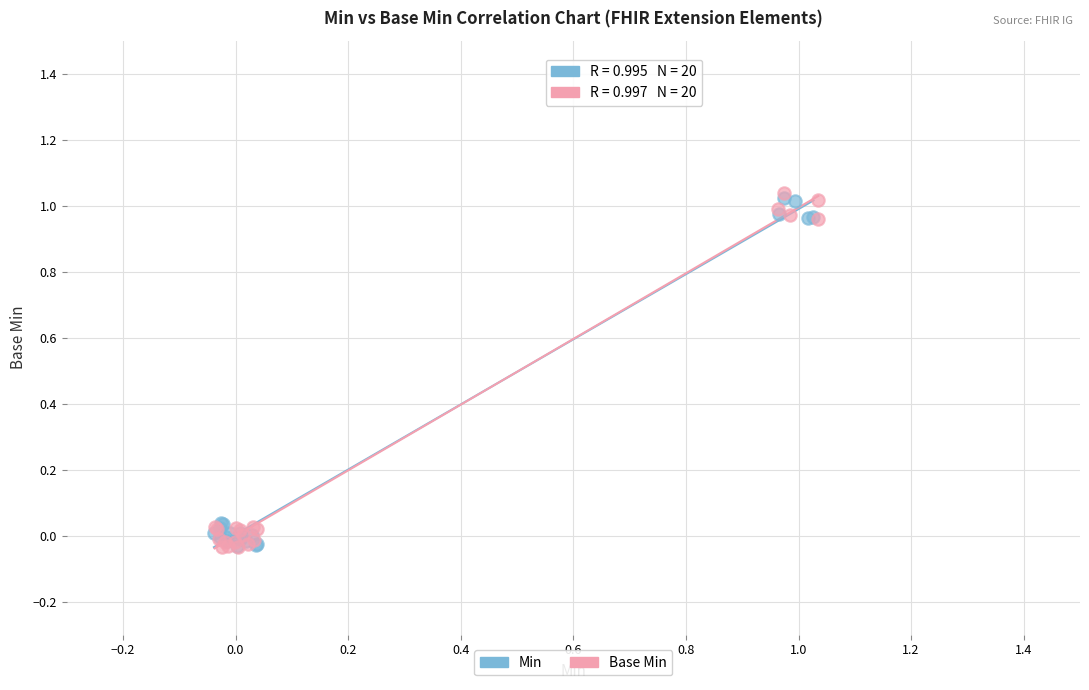

What are all the series names shown in the legend?

Min, Base Min